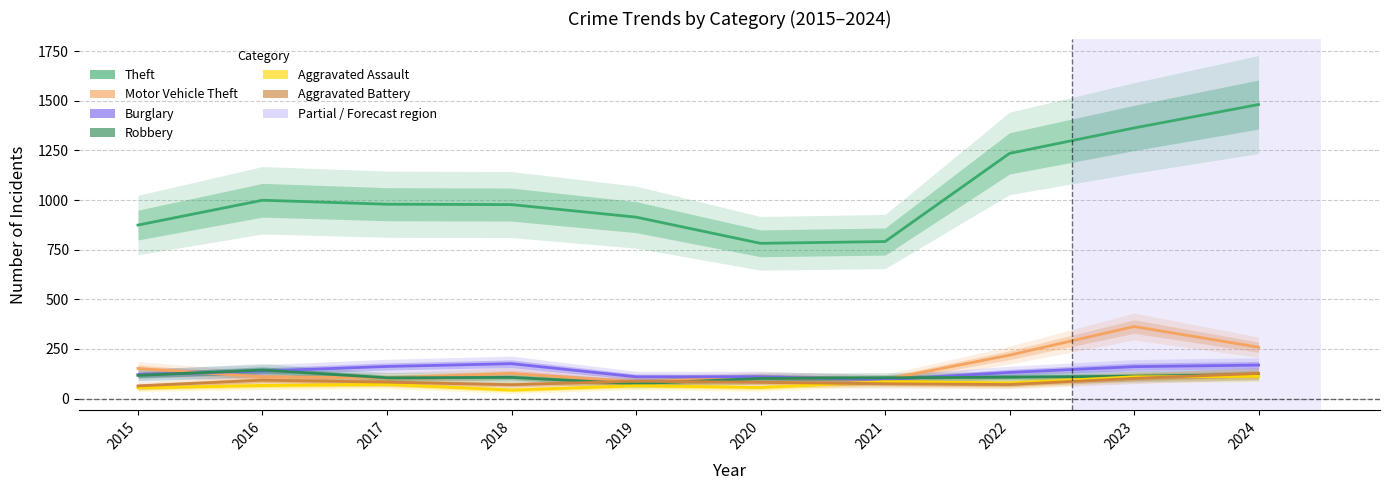

Rank the series at 2024 from lowest to highest value.

Aggravated Assault, Robbery, Aggravated Battery, Burglary, Motor Vehicle Theft, Theft